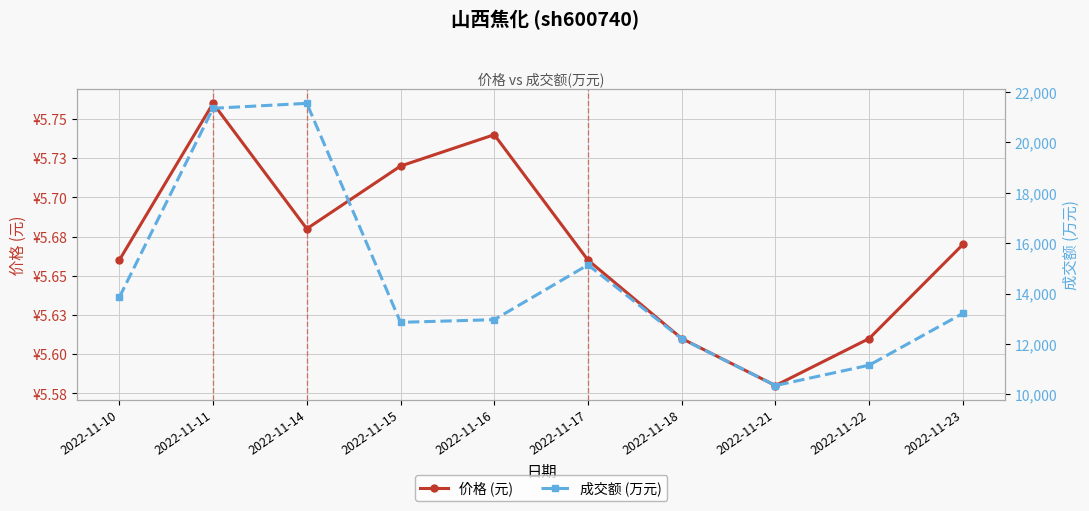

What is the difference between the maximum and minimum values in the 价格 (元) series?

0.2